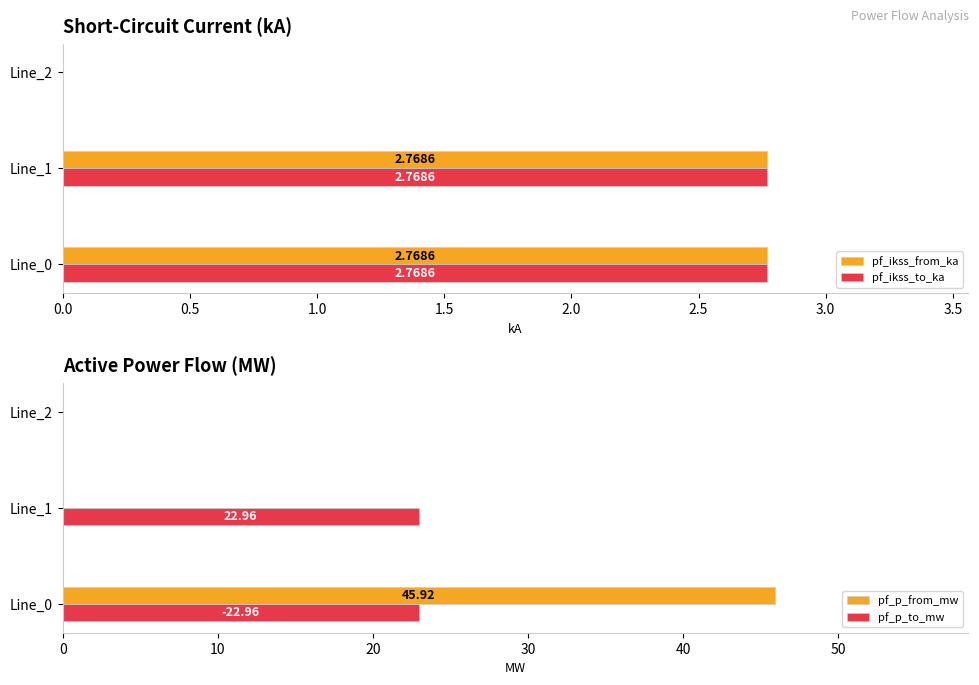

Is the value of pf_ikss_from_ka at Line_2 greater than the value of pf_ikss_to_ka at Line_0?

No